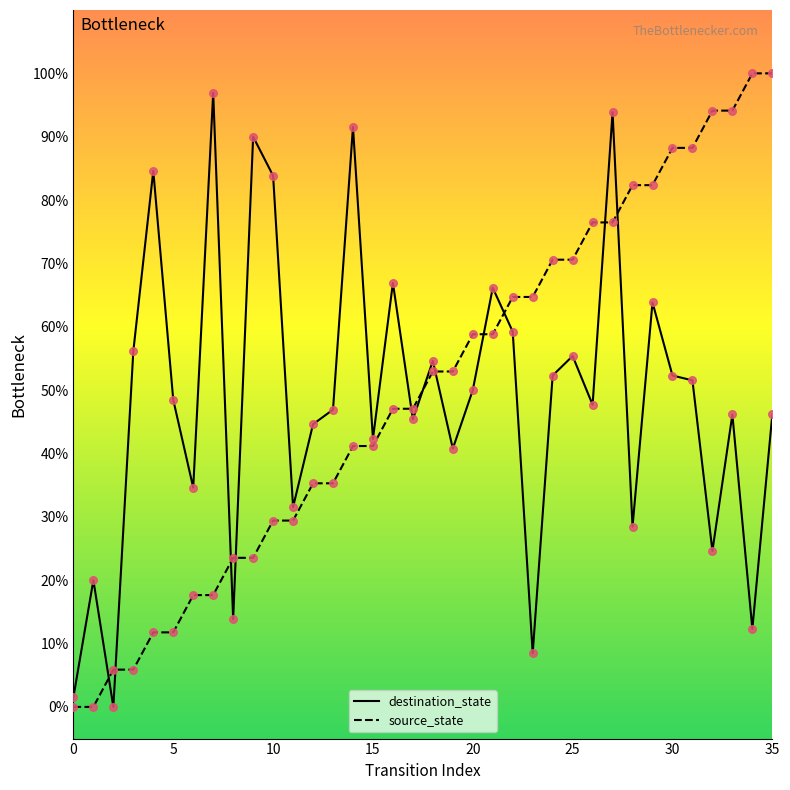

What is the highest value of the destination_state series?

96.9